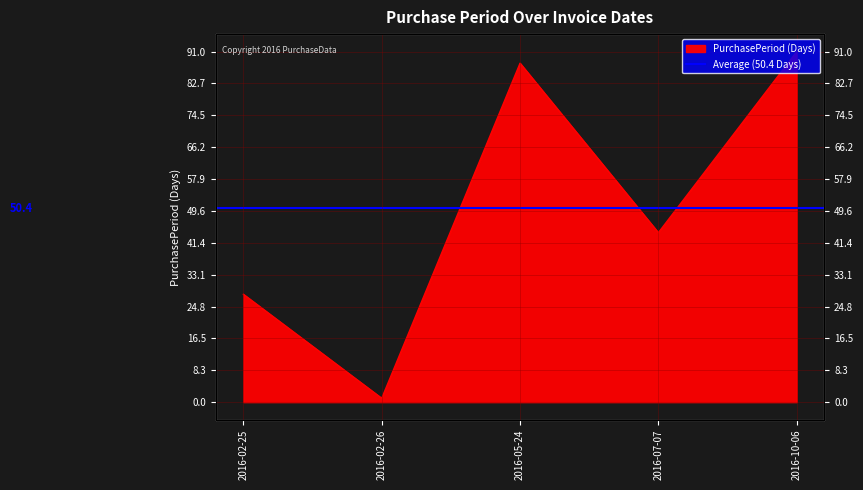

Reading left to right, extract all data points from this chart.

2016-02-25=28	2016-02-26=1	2016-05-24=88	2016-07-07=44	2016-10-06=91